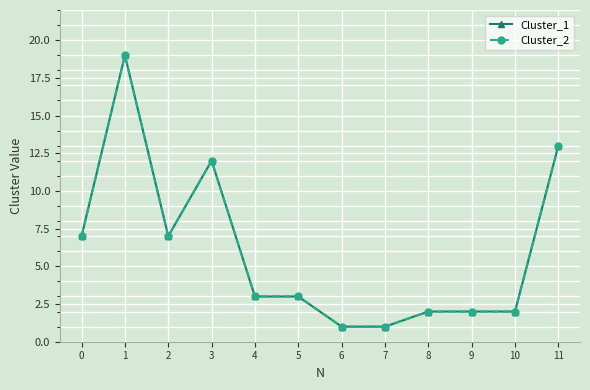

Is this an area chart (filled region under the line)?

No